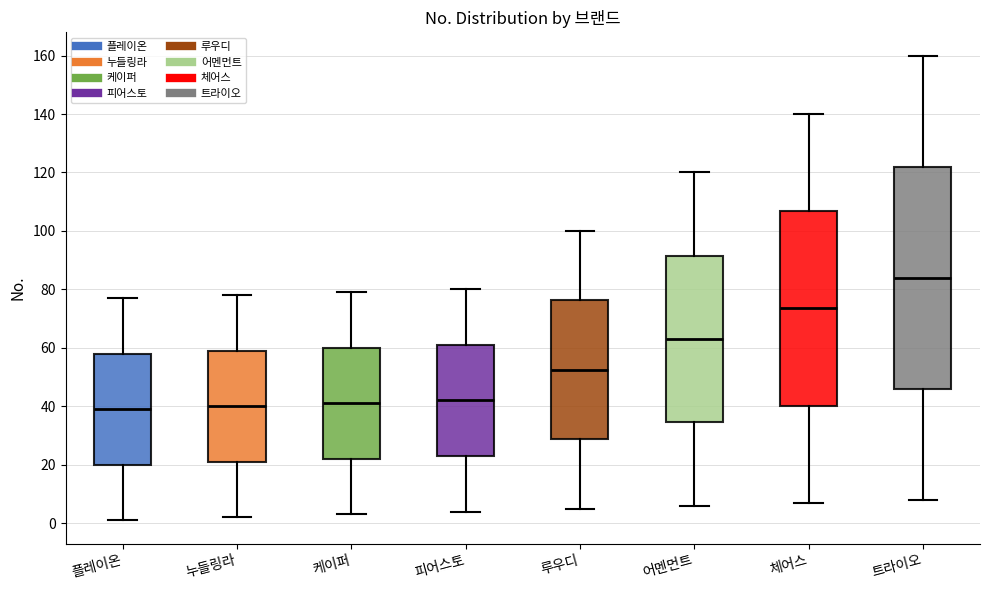

Comparing the boxes themselves (not the whiskers), which one is the tallest?

트라이오